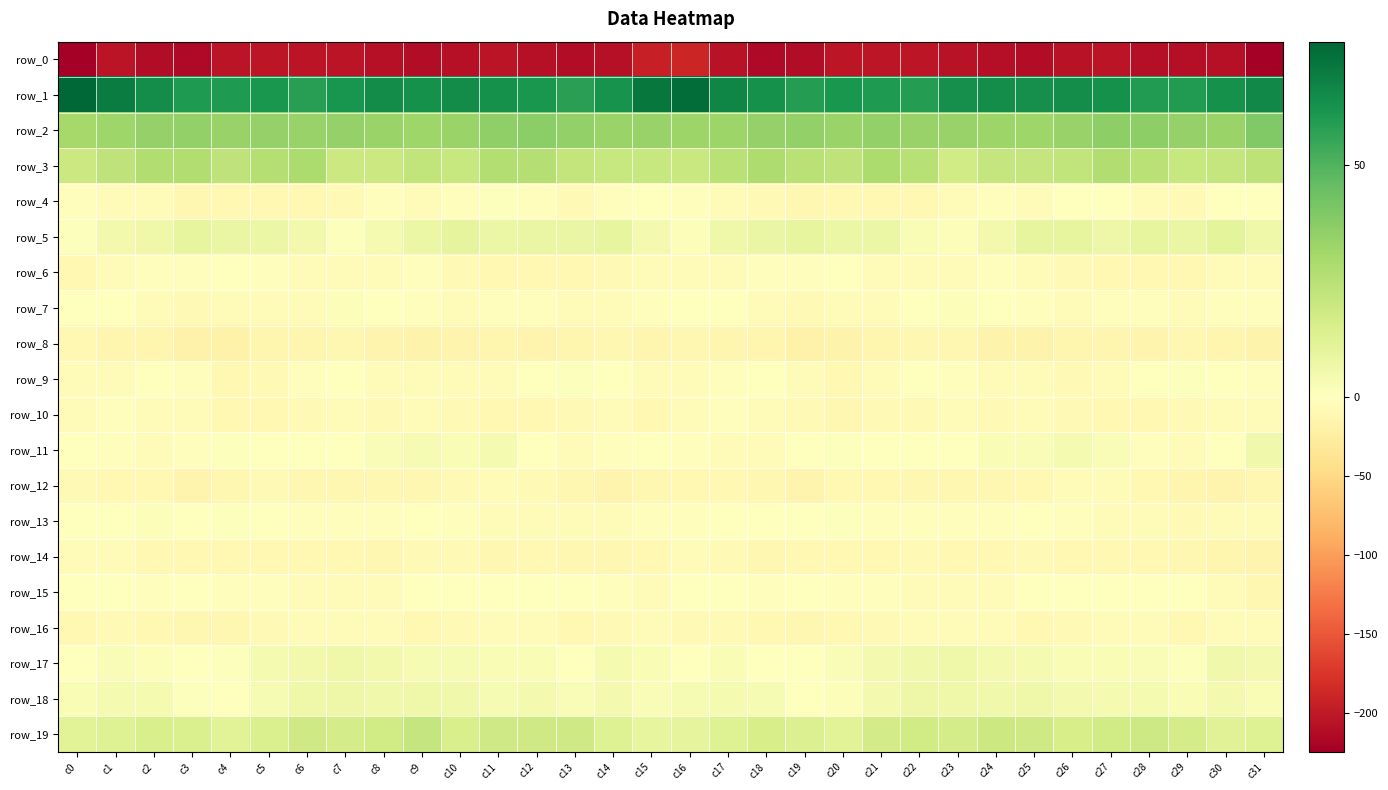

Reading left to right, extract all data points from this chart.

row_0: -223.7	-204.4	-211.8	-214.8	-205.3	-202.8	-203.8	-204.2	-207.5	-211.4	-208.8	-205.3	-207.3	-211.4	-207.9	-193.3	-188.1	-206.0	-214.2	-211.9	-203.0	-203.5	-203.4	-205.4	-209.3	-211.1	-207.1	-205.1	-209.4	-210.1	-208.6	-224.7
row_1: 76.6	69.5	64.3	60.3	60.1	61.4	58.5	61.8	65.1	63.3	64.7	63.2	61.3	57.9	62.8	71.6	74.7	66.8	63.3	59.1	61.6	60.0	59.2	63.5	64.5	63.8	64.1	63.1	59.4	59.5	63.2	66.2
row_2: 30.0	32.1	34.1	35.3	33.6	34.4	33.6	34.2	33.4	31.9	33.0	35.6	36.7	34.9	33.4	34.0	32.5	32.9	34.3	35.2	33.1	34.8	33.5	34.1	32.4	31.9	33.8	36.3	36.3	34.2	33.5	39.1
row_3: 19.6	23.2	27.3	26.9	22.9	26.2	28.1	19.7	19.4	22.3	20.8	26.7	26.0	22.1	20.6	20.4	20.3	24.9	27.8	25.0	23.0	28.5	25.4	17.5	21.2	21.4	22.7	27.3	25.0	20.7	21.5	23.7
row_4: -3.1	-3.6	-6.1	-10.8	-9.8	-9.2	-9.4	-8.0	-2.5	-4.0	-3.2	0.8	-2.8	-8.1	-3.4	-1.7	-2.7	-4.2	-7.5	-11.4	-9.1	-9.5	-9.6	-5.8	-2.2	-4.9	-1.0	0.0	-5.0	-7.3	-1.6	-1.4
row_5: 0.7	5.3	6.5	9.3	8.1	7.4	5.3	1.1	3.6	7.6	9.9	7.5	8.1	8.2	9.6	4.5	1.5	6.0	7.8	9.4	7.3	7.4	2.8	1.8	4.9	9.1	9.4	6.8	9.0	8.2	10.3	6.5
row_6: -9.7	-5.1	-3.4	-3.1	-1.3	-2.7	-5.1	-6.2	-4.6	-2.7	-7.5	-9.4	-9.0	-9.5	-8.2	-6.8	-5.9	-3.9	-3.2	-2.3	-1.6	-3.6	-5.6	-6.3	-3.2	-4.0	-8.8	-9.4	-8.9	-9.3	-6.9	-3.9
row_7: -1.7	-0.4	-3.7	-7.9	-6.1	-3.7	-3.8	1.5	0.2	-2.0	-4.1	-2.9	-3.0	-4.1	-3.6	-3.2	-1.5	-0.5	-6.3	-7.1	-5.1	-4.0	-1.6	1.7	-0.7	-3.1	-4.0	-2.5	-3.5	-4.3	-3.1	-3.2
row_8: -10.1	-13.3	-12.8	-17.6	-18.5	-13.5	-13.0	-10.9	-14.5	-16.8	-14.2	-13.1	-14.9	-12.9	-12.1	-13.3	-11.6	-12.8	-14.0	-19.1	-16.4	-13.4	-11.6	-11.8	-16.0	-16.3	-13.2	-13.6	-14.9	-11.8	-13.5	-17.4
row_9: -5.8	-4.2	-1.6	-2.7	-9.6	-7.4	-2.5	-0.8	-3.6	-3.8	-6.5	-6.0	-1.3	1.2	-0.2	-4.6	-4.8	-2.8	-1.5	-5.5	-9.7	-5.4	-1.1	-2.1	-3.6	-4.4	-7.1	-4.2	0.1	1.1	-1.5	-2.8
row_10: -6.3	-2.8	-4.8	-6.1	-10.5	-9.3	-7.4	-6.9	-7.5	-5.9	-7.3	-9.0	-9.8	-8.3	-6.6	-9.2	-7.0	-3.3	-5.4	-7.5	-10.9	-7.8	-7.8	-6.5	-7.5	-5.7	-7.9	-10.0	-9.0	-8.1	-5.8	-5.0
row_11: -1.3	-2.4	-4.8	-2.1	1.2	0.2	0.3	-1.7	2.0	3.1	2.9	4.1	-1.6	-5.0	-3.1	0.5	-2.6	-4.0	-4.4	-0.0	0.8	0.4	-1.1	-0.3	2.8	2.4	4.1	2.1	-3.0	-5.5	-0.1	5.9
row_12: -7.1	-8.8	-9.3	-15.5	-11.6	-8.0	-11.3	-12.3	-11.6	-10.8	-8.2	-5.0	-7.6	-11.9	-14.7	-11.6	-9.9	-9.5	-11.1	-15.5	-9.5	-9.0	-12.2	-11.7	-11.7	-10.1	-6.9	-5.0	-9.2	-13.3	-14.7	-11.8
row_13: 0.2	-1.2	1.2	-0.7	1.1	-0.7	-2.6	-2.2	-2.2	-1.3	-1.8	-5.0	-5.2	-6.5	-6.9	-3.1	-3.4	-0.7	0.4	-0.1	0.9	-2.0	-2.5	-2.2	-2.2	-0.6	-3.4	-4.8	-5.5	-7.3	-6.3	-5.8
row_14: -3.6	-6.7	-10.0	-10.0	-9.9	-9.5	-9.4	-8.9	-10.8	-7.5	-8.2	-10.6	-9.7	-10.5	-11.7	-8.8	-6.9	-8.3	-10.9	-9.4	-9.8	-9.7	-8.5	-9.9	-9.9	-7.2	-9.3	-10.2	-9.6	-11.4	-12.6	-15.2
row_15: -0.2	0.4	-3.3	-1.2	-3.0	-2.8	-4.5	-5.8	-5.6	-1.4	-0.6	-0.2	-0.7	-1.1	-2.6	-5.4	-1.0	-0.9	-3.2	-1.3	-2.9	-3.4	-4.9	-6.0	-4.2	-1.2	-0.4	-0.0	-1.2	-0.9	-5.6	-11.1
row_16: -10.4	-7.8	-8.8	-12.1	-11.3	-8.2	-5.8	-4.1	-4.4	-8.9	-8.7	-6.0	-5.9	-9.1	-7.1	-6.0	-8.5	-7.3	-10.3	-12.3	-10.4	-7.1	-5.1	-3.7	-6.0	-9.6	-7.5	-5.8	-6.8	-9.5	-5.8	-6.6
row_17: 0.5	2.2	1.3	-1.7	0.9	3.7	5.1	6.5	5.2	3.4	3.1	2.8	2.6	0.3	4.1	2.8	0.2	2.5	-0.4	-0.9	2.3	4.3	5.5	6.5	4.3	3.7	2.7	2.8	1.8	0.8	5.8	4.5
row_18: 2.9	3.9	4.0	1.0	0.5	3.1	6.5	6.8	5.7	6.3	5.6	3.5	4.4	2.2	4.3	2.1	3.5	4.1	3.1	0.5	1.2	4.6	6.8	6.5	5.7	6.3	4.5	3.9	3.7	2.7	4.3	3.0
row_19: 11.9	12.6	15.2	14.8	11.4	14.7	18.5	16.7	17.4	21.1	15.1	18.0	18.1	18.2	13.1	9.1	9.8	13.0	15.8	13.6	11.5	17.2	17.7	16.4	19.4	18.4	16.0	17.9	18.6	16.5	12.2	12.8